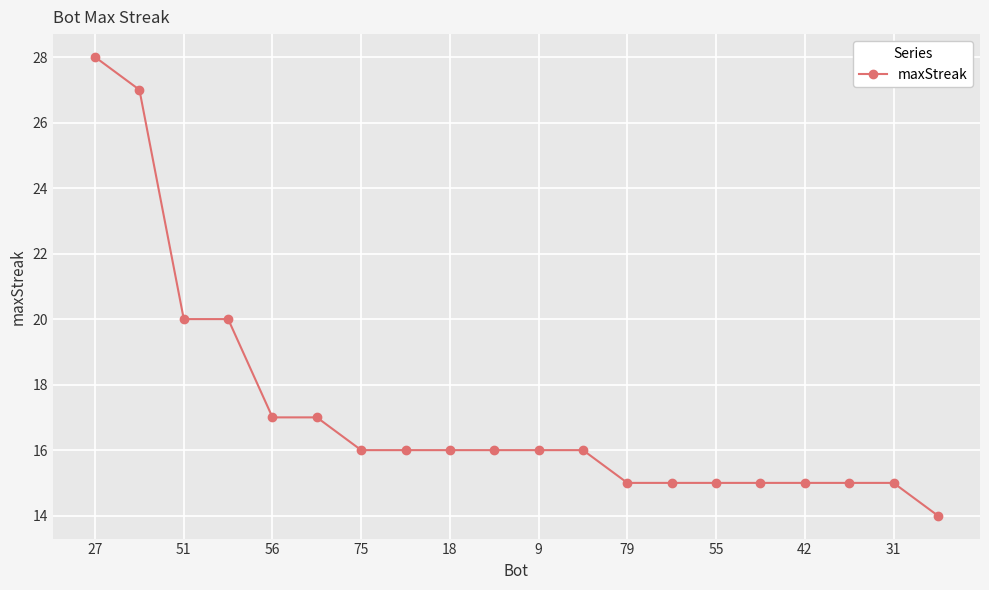

What is the maximum value shown in the chart?

28